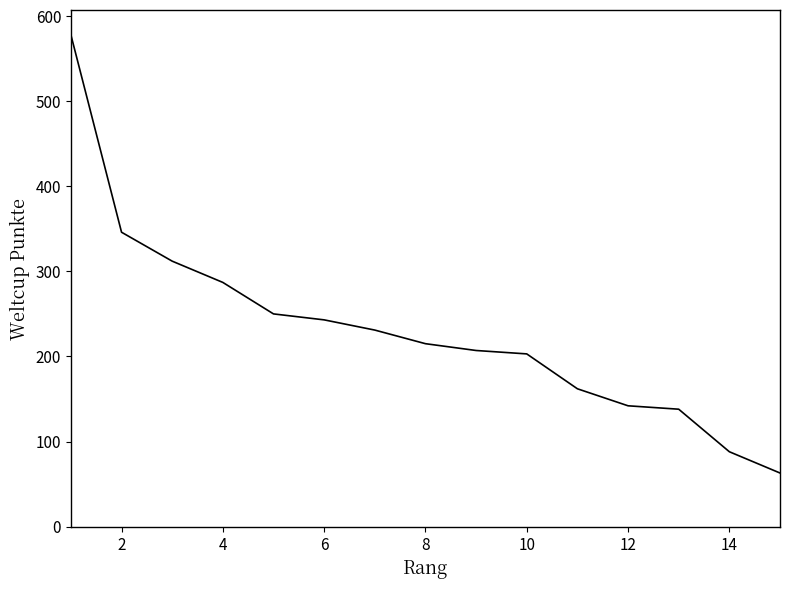

What is the minimum value shown in the chart?

63